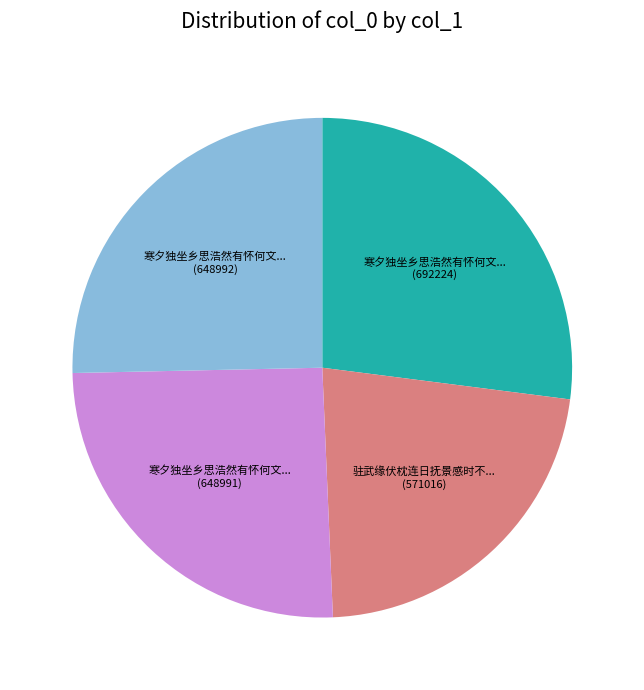

Count the number of slices in the pie.

4